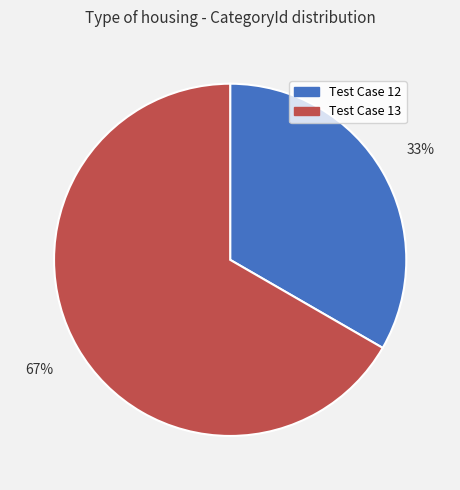

Is the sum of Test Case 12 and Test Case 13 greater than half?

Yes